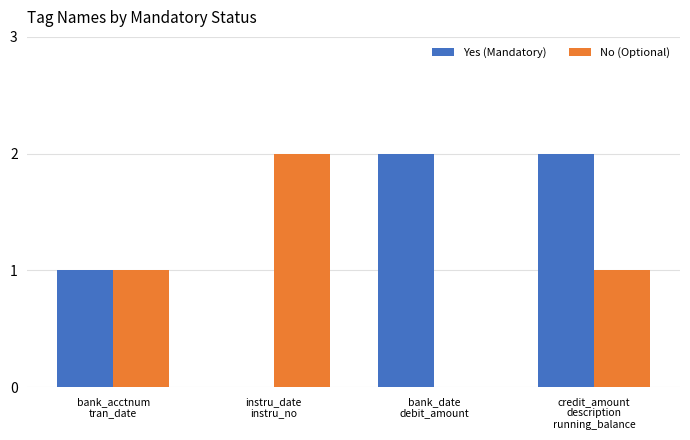

Reading left to right, transcribe all the data shown in this chart.

Yes (Mandatory): 1	0	2	2
No (Optional): 1	2	0	1